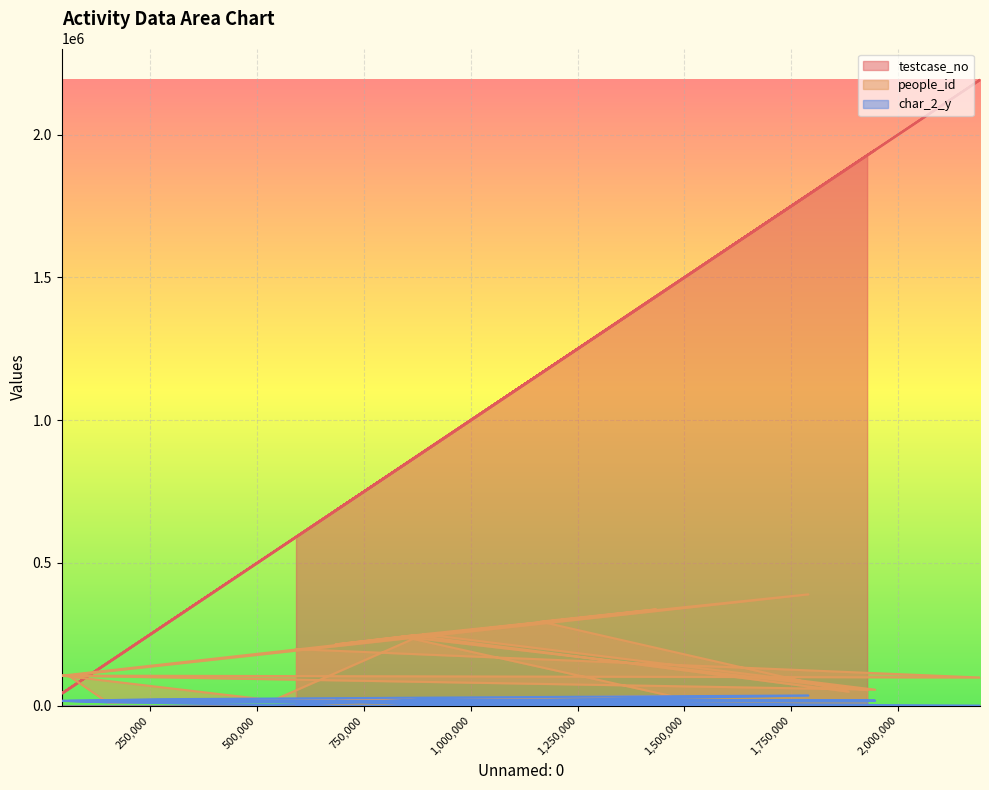

Between which two adjacent categories do testcase_no and people_id first intersect?

150400 and 58822